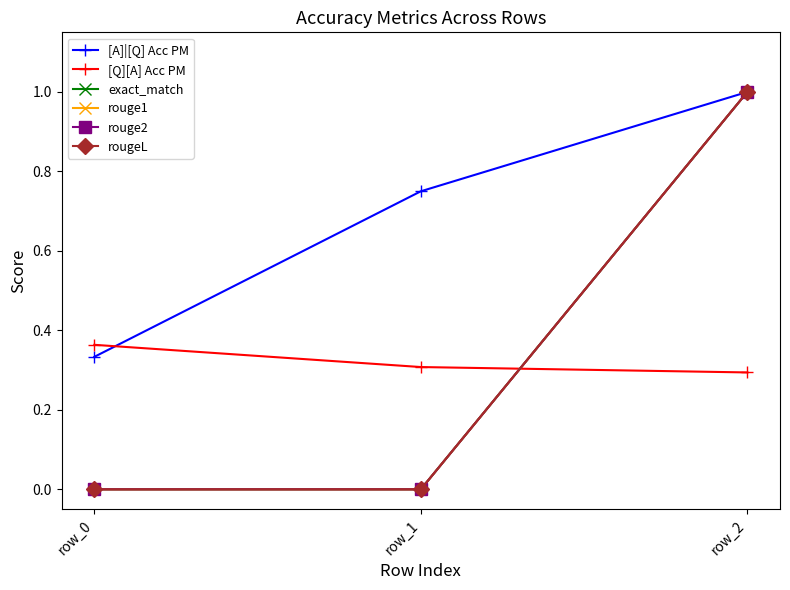

Does the chart have visible grid lines?

No